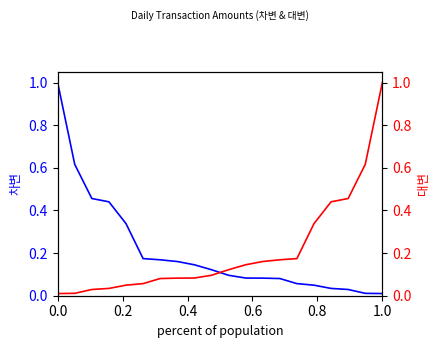

Which series has the largest range (max minus min)?

차변(예금)